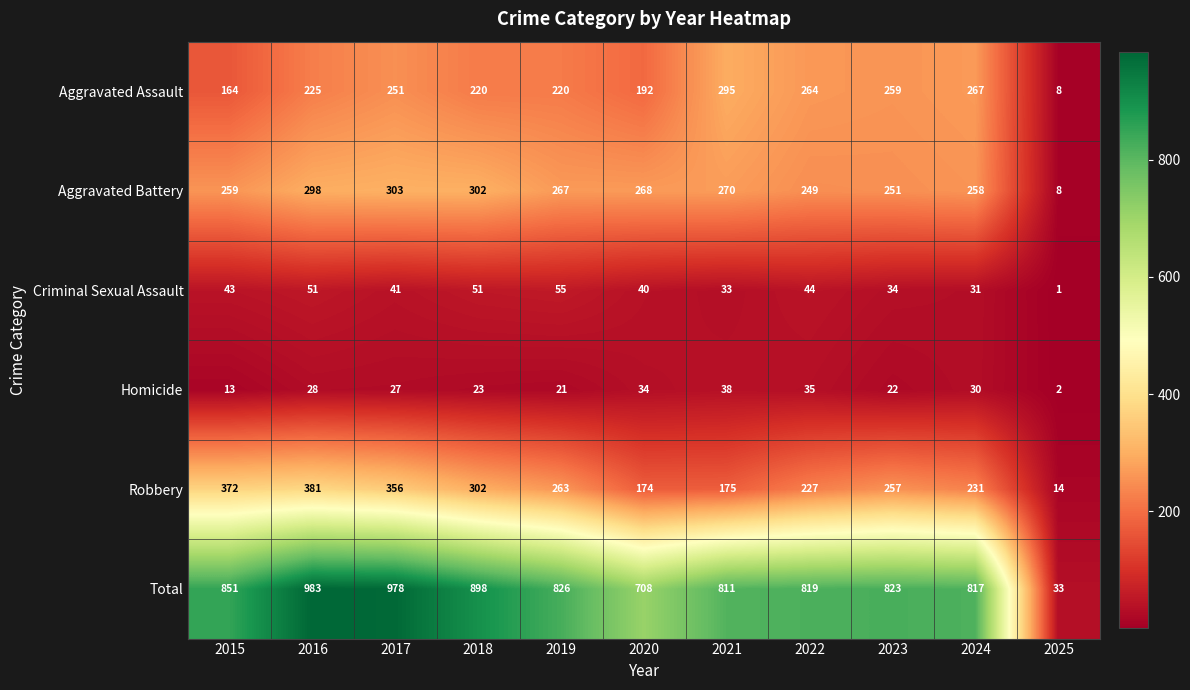

Which label corresponds to the smallest value in the chart?

2025